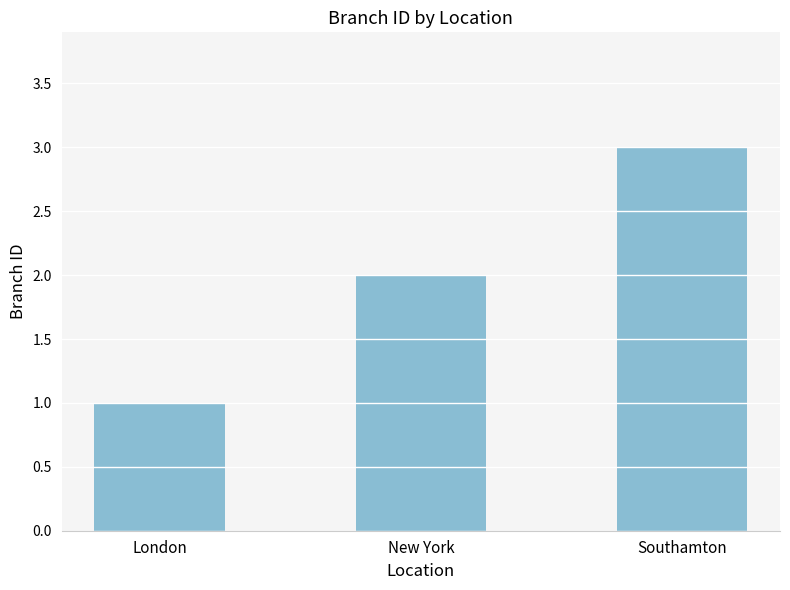

What is the maximum value shown in the chart?

3